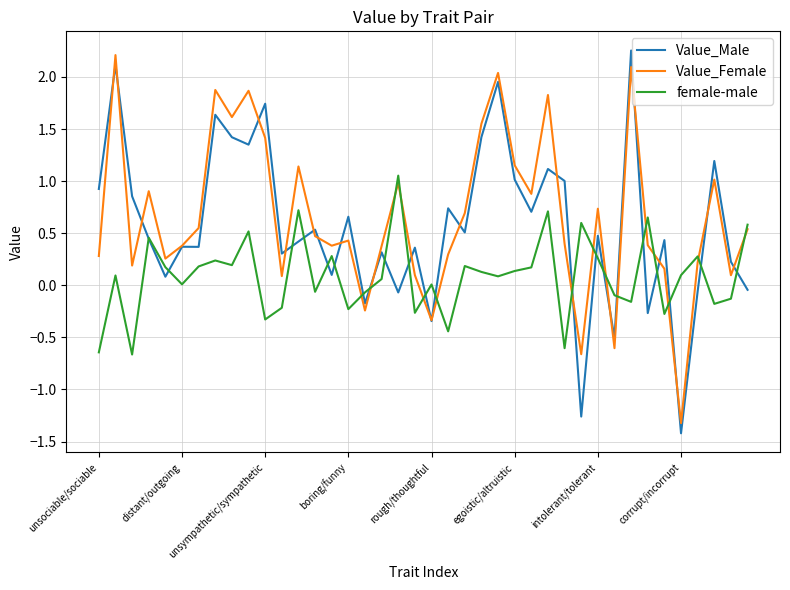

How many lines are shown in the chart?

3